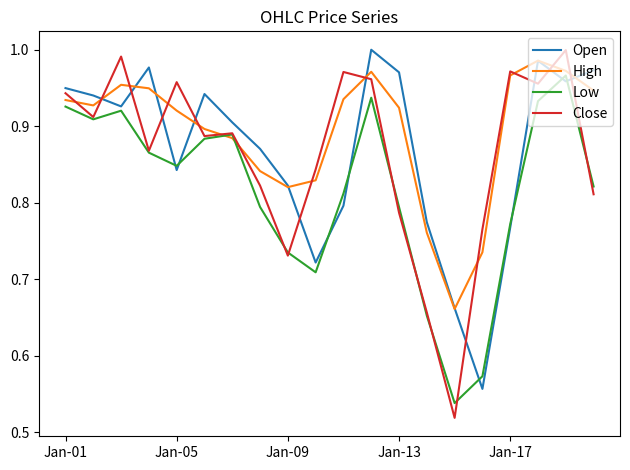

How many categories are shown in the chart?

20